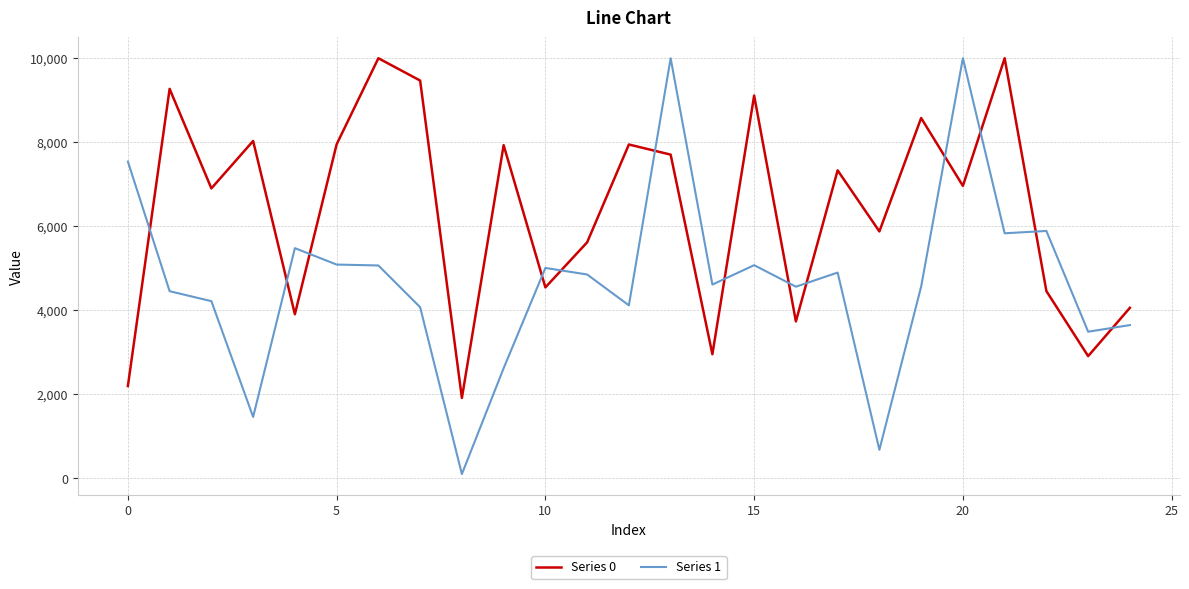

How many lines are shown in the chart?

2